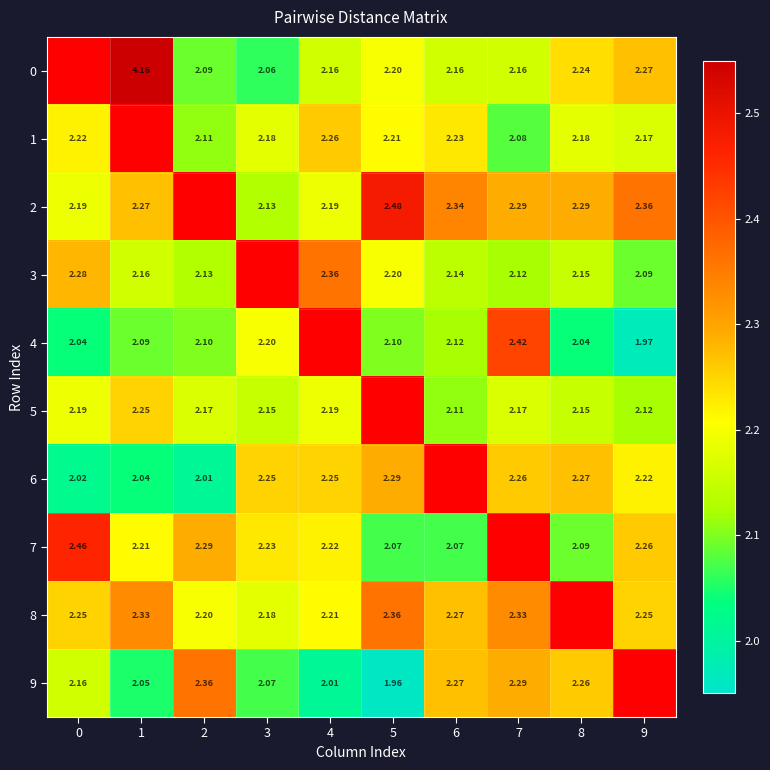

Which has a higher value, 0 or 3?

3